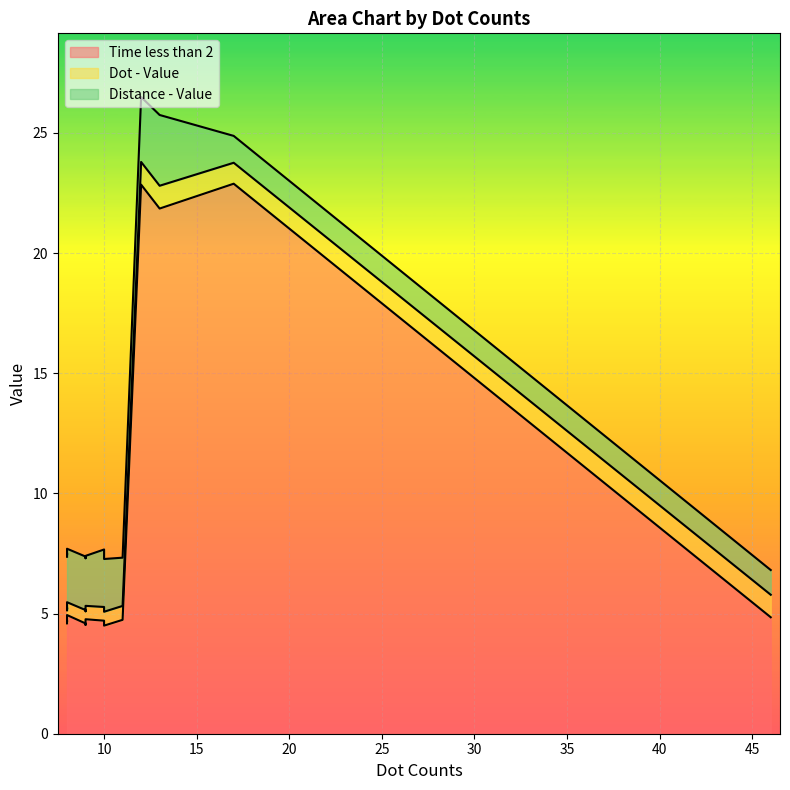

Which series has the largest total across all categories?

Time less than 2